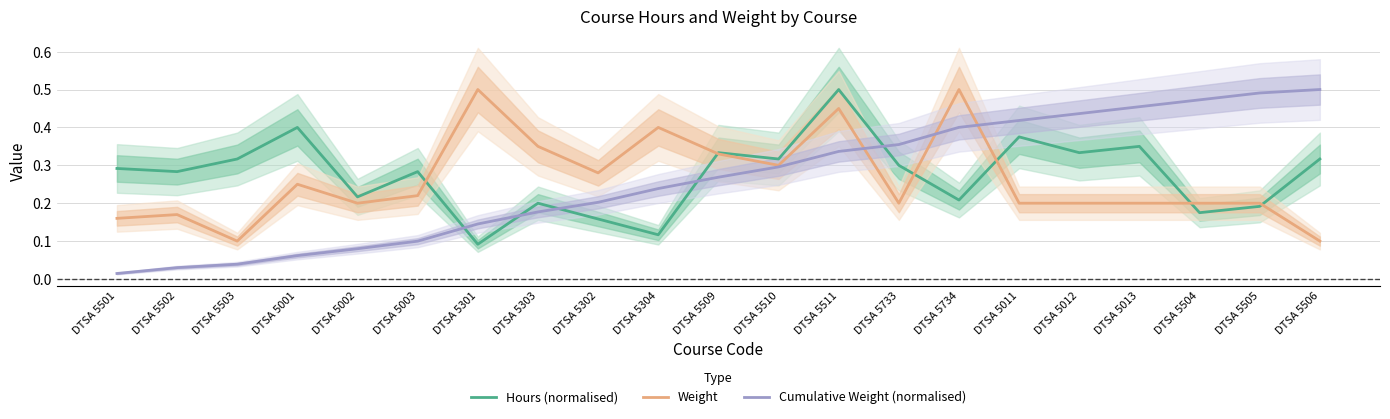

What is the minimum value for Weight?

0.1